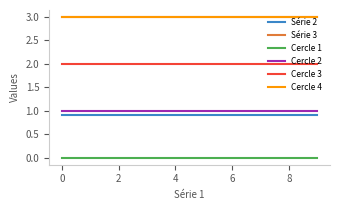

Does the chart display data point markers on the line(s)?

No